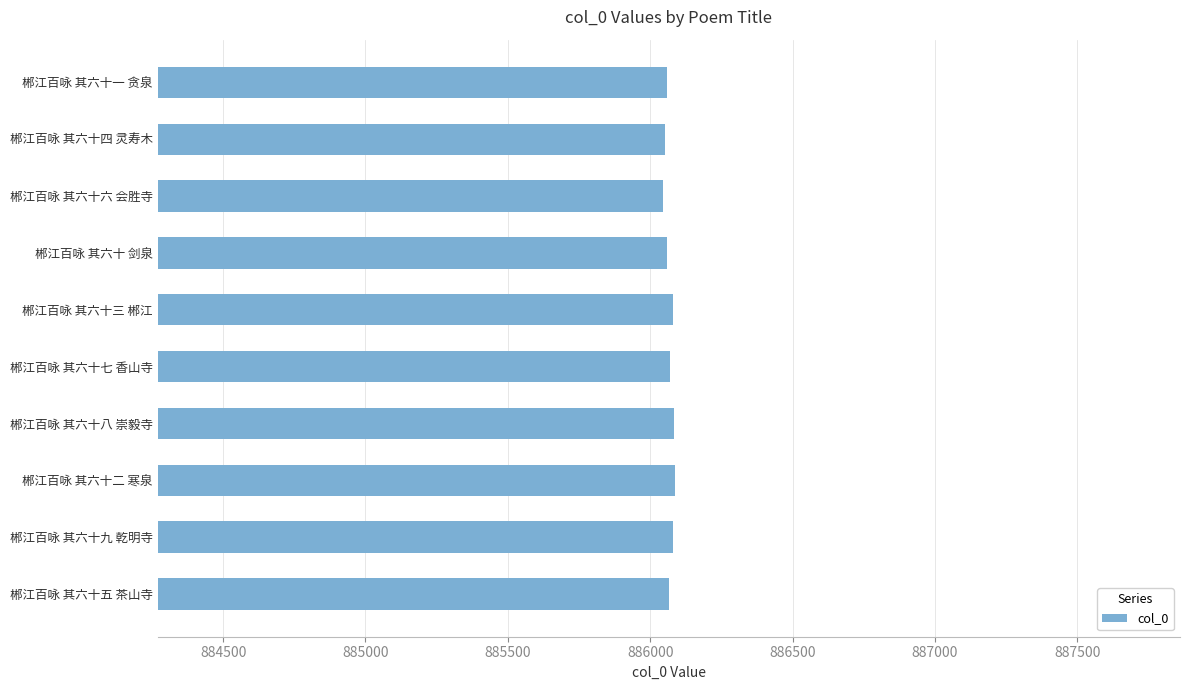

What is the greatest value displayed?

886088